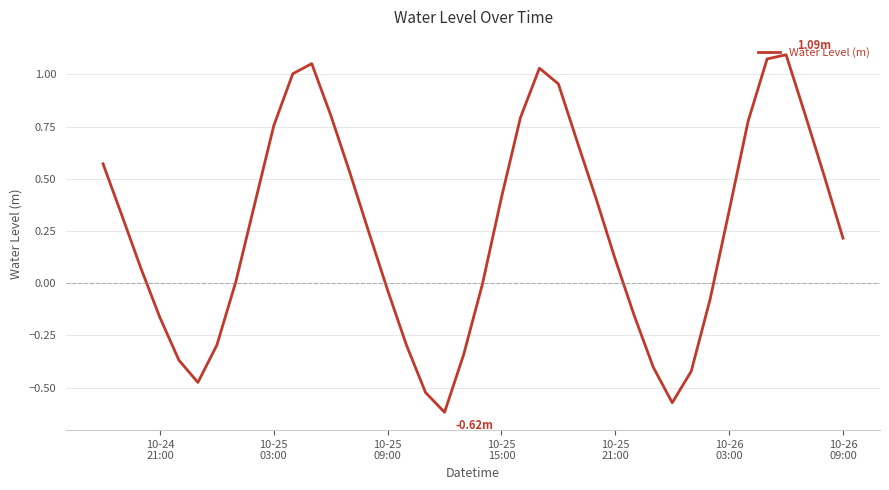

What is the difference between the maximum and minimum values?

1.7